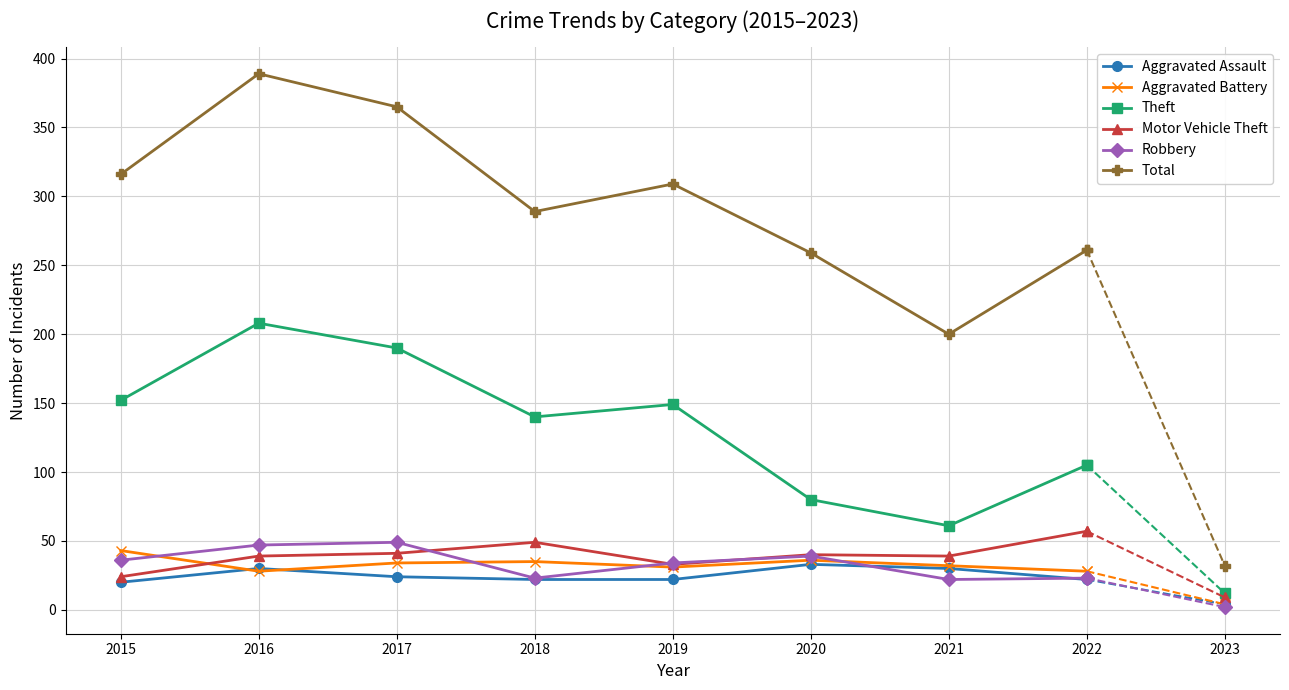

At which label is Total closest to 294?

2018